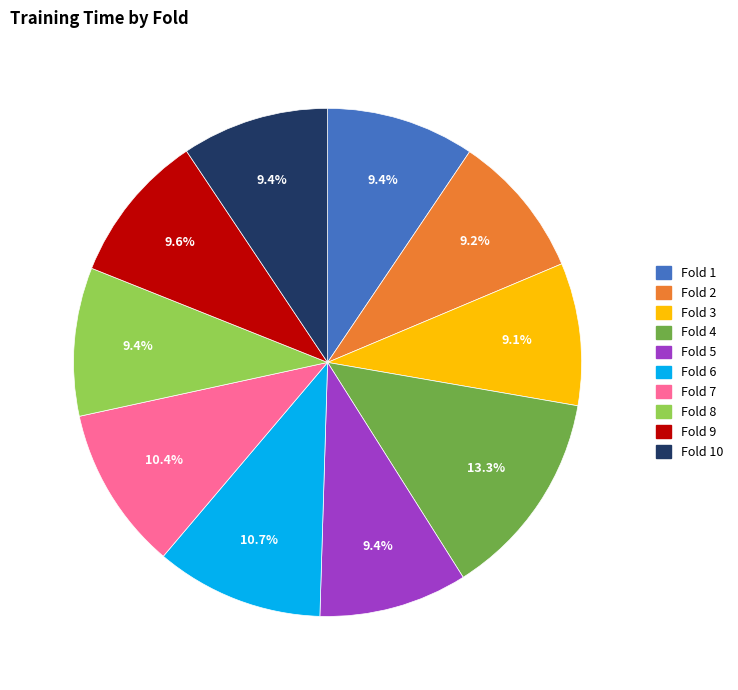

What percentage do Fold 1 and Fold 4 together represent?

22.7%